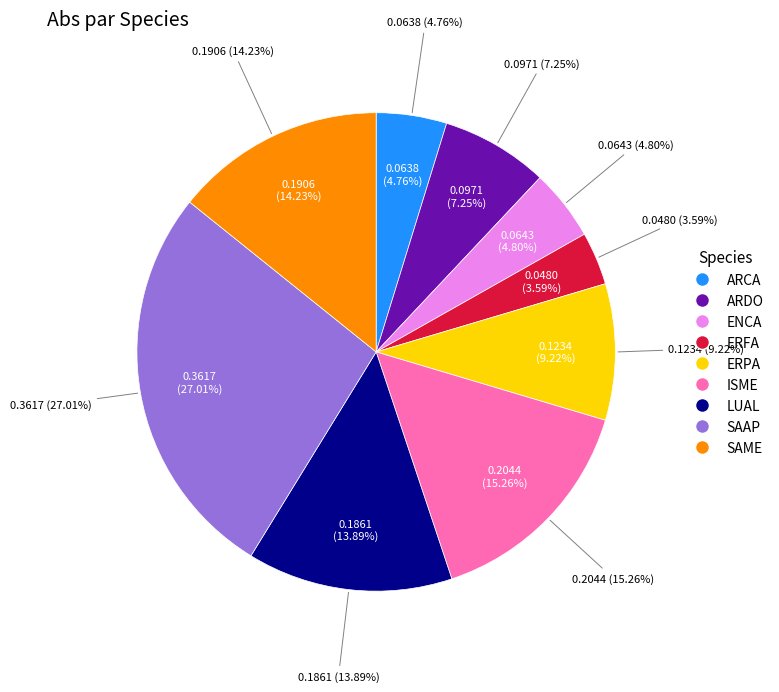

Does SAME represent more than half of the total?

No